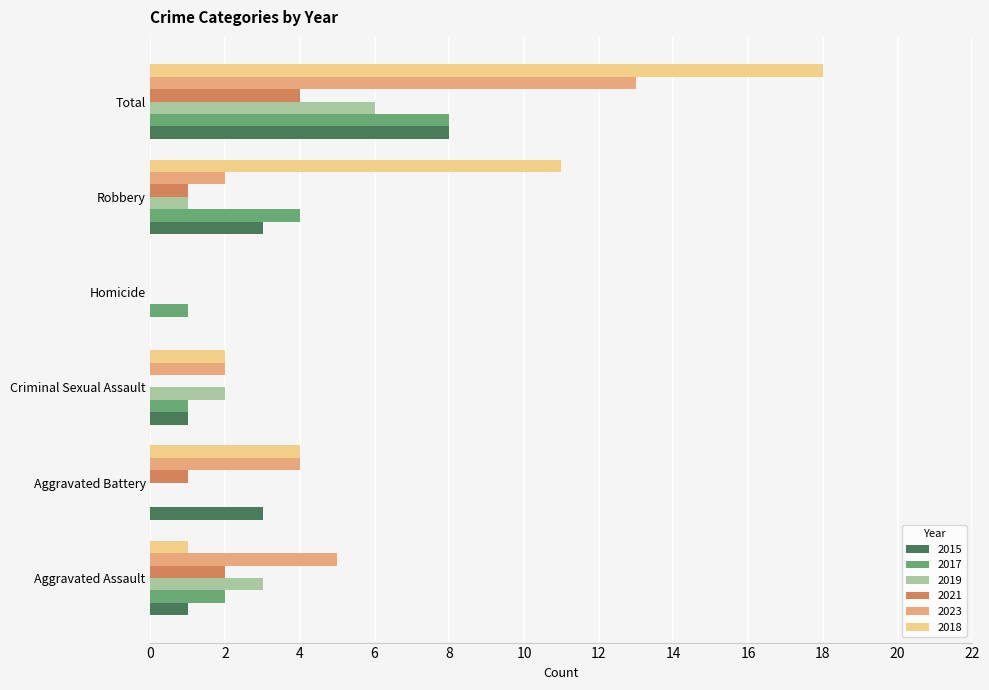

Which series changed the most between Aggravated Assault and Total?

2018